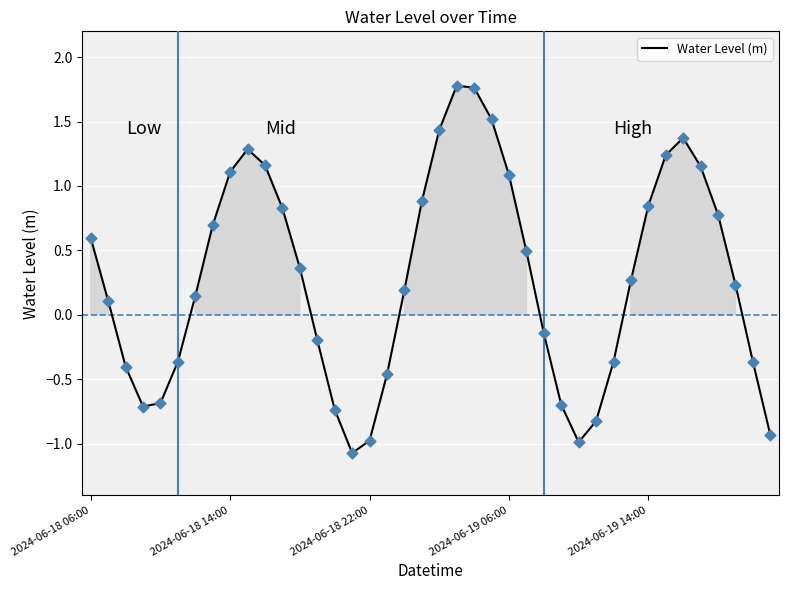

What is the smallest value displayed?

-1.1